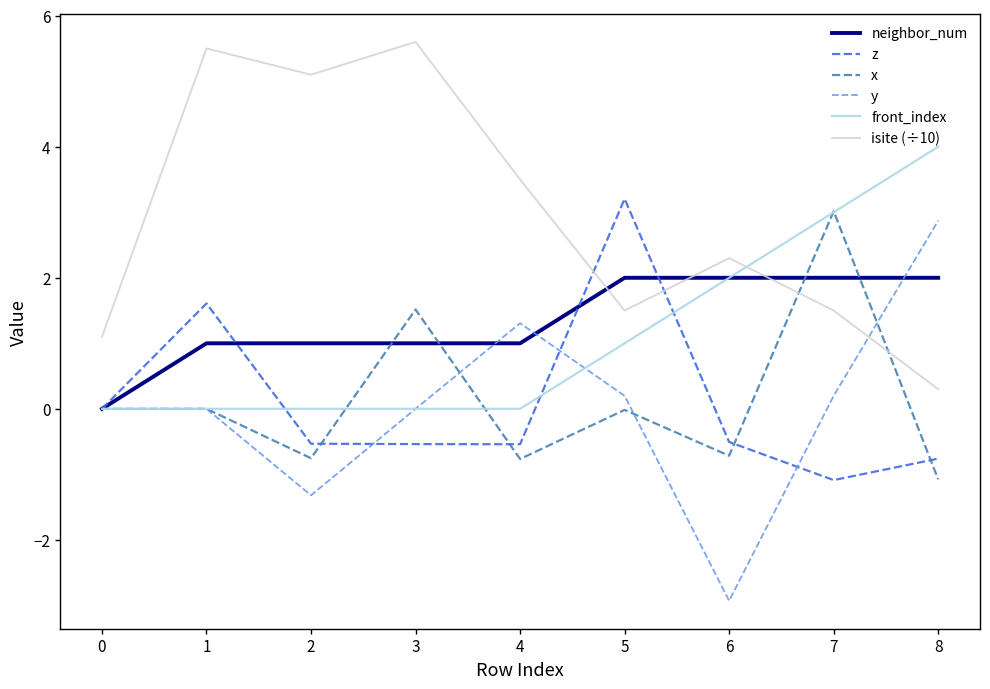

Is it true that y equals 0.4 at 4?

False